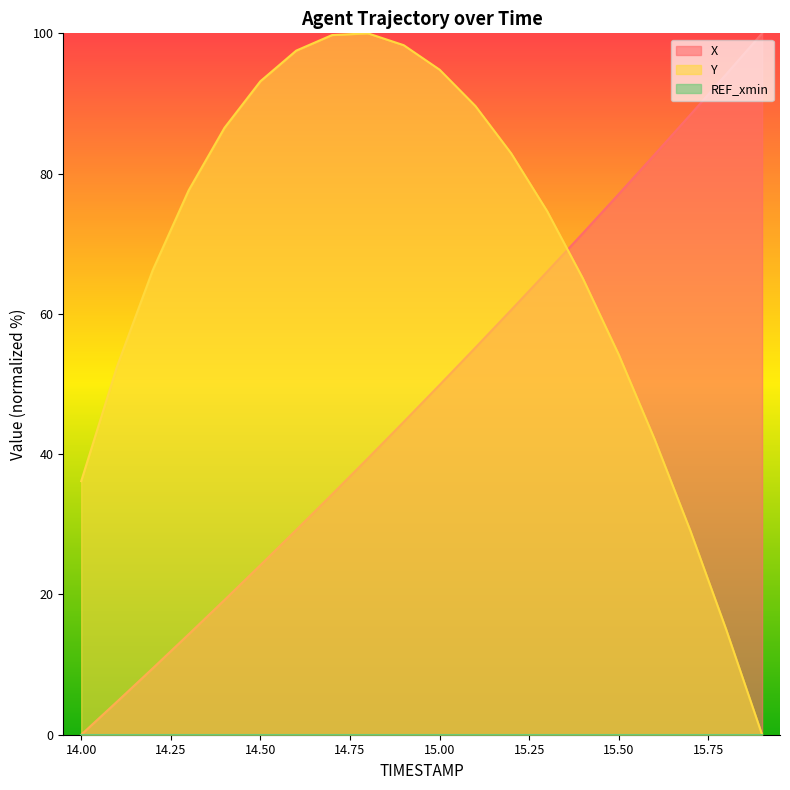

Count the number of categories in the chart.

20